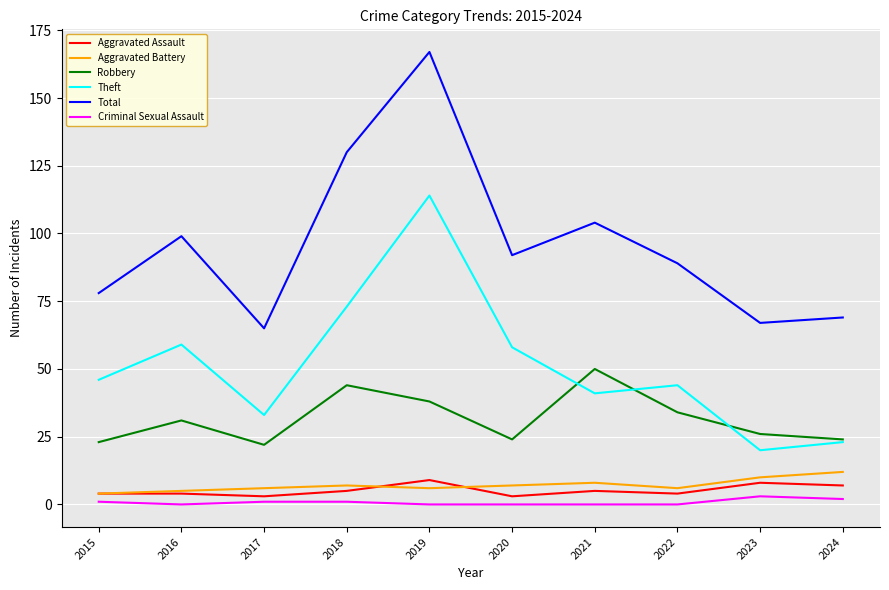

At which label does Total reach its peak?

2019